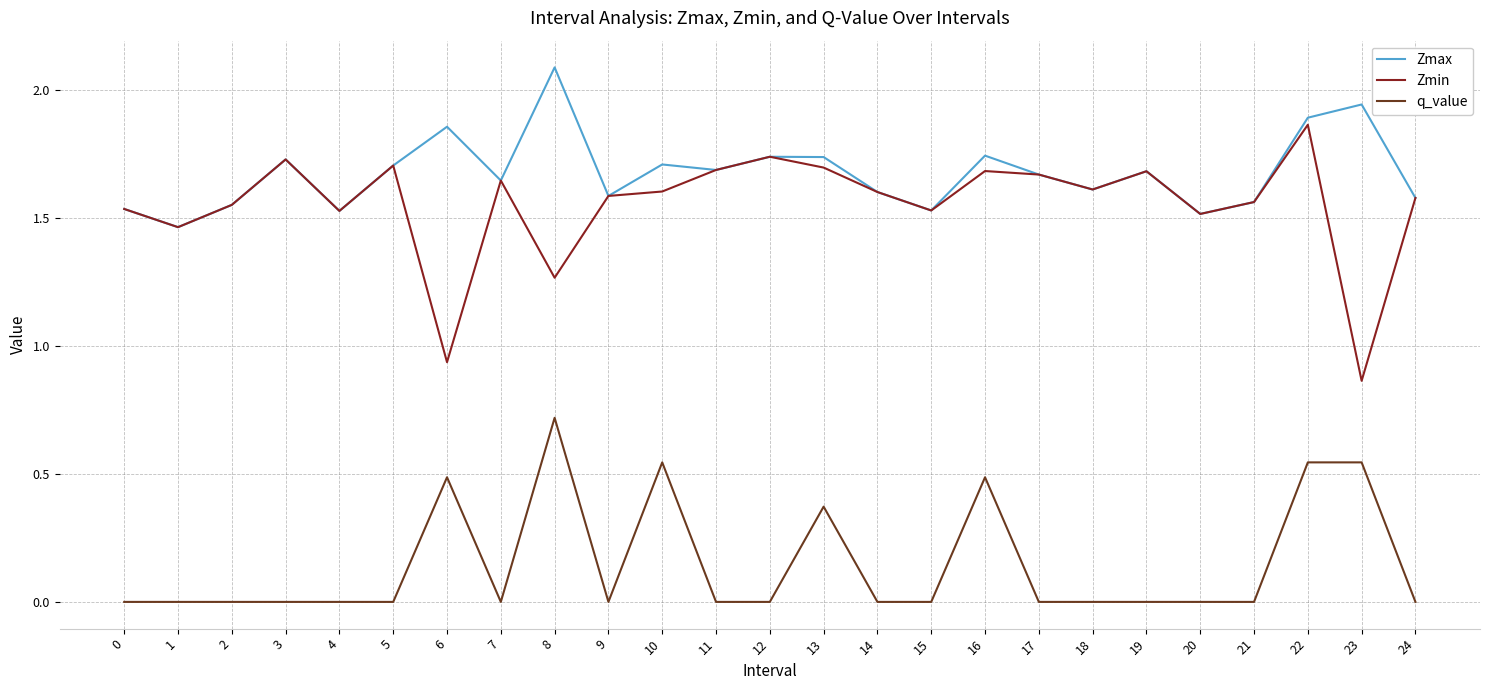

How many interior local peaks does the Zmax series have?

8